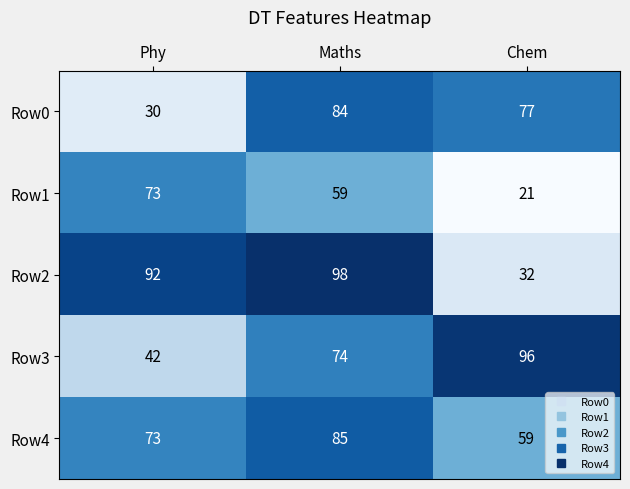

What is the difference between the maximum and second lowest values in the Row0 series?

7